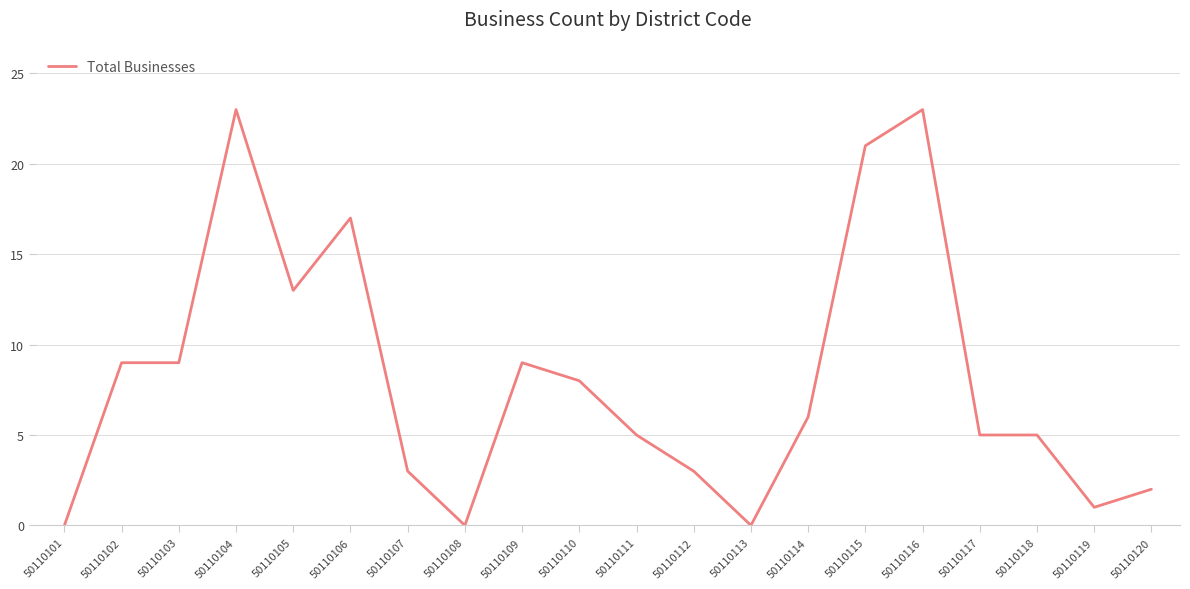

Reading right to left, list all the values displayed in this chart.

50110120=2	50110119=1	50110118=5	50110117=5	50110116=23	50110115=21	50110114=6	50110113=0	50110112=3	50110111=5	50110110=8	50110109=9	50110108=0	50110107=3	50110106=17	50110105=13	50110104=23	50110103=9	50110102=9	50110101=0